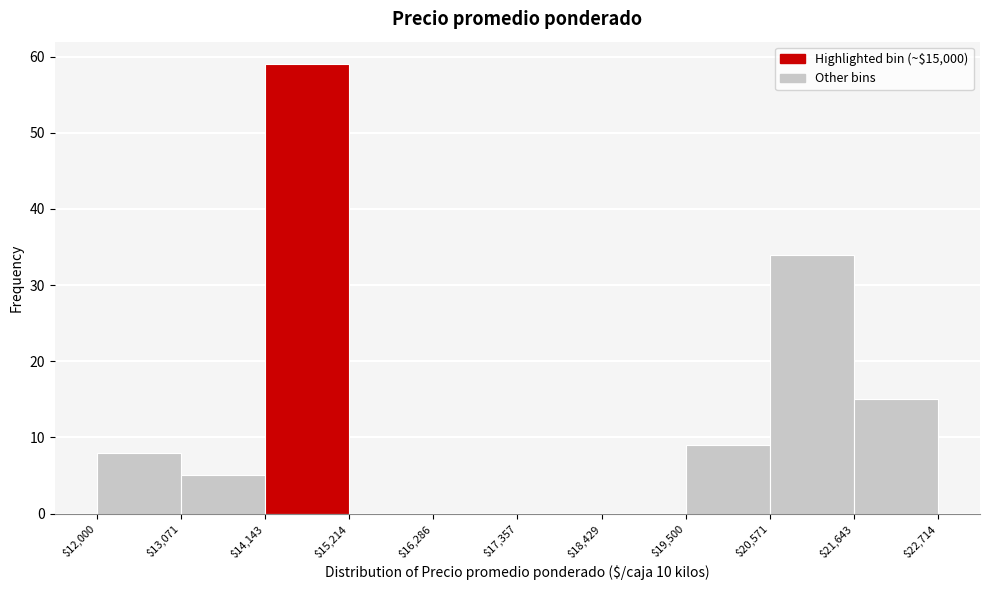

Reading left to right, transcribe this chart: for each bar, give the range it covers on the x-axis and its height. The values are not printed on the chart, so give them approximately, as read against the axis.

$12,000 to $13,071: 8
$13,071 to $14,143: 5
$14,143 to $15,214: 59
$15,214 to $16,286: 0
$16,286 to $17,357: 0
$17,357 to $18,429: 0
$18,429 to $19,500: 0
$19,500 to $20,571: 9
$20,571 to $21,643: 34
$21,643 to $22,714: 15